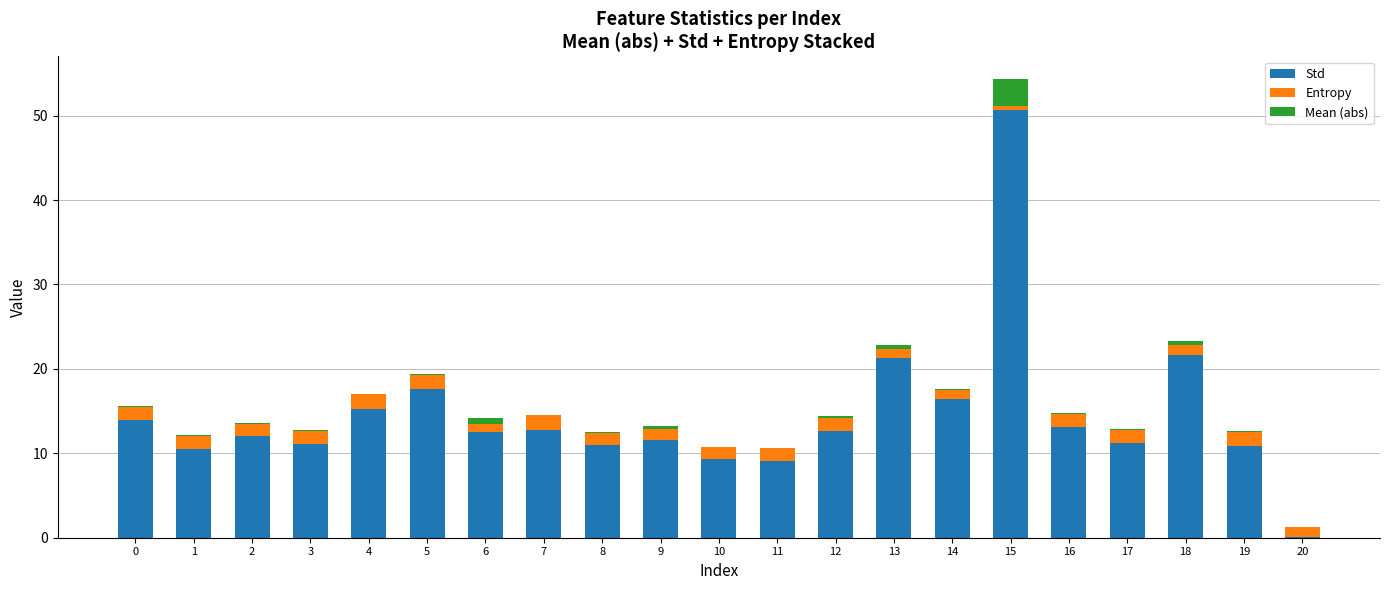

Read the Std value at 4.

15.3